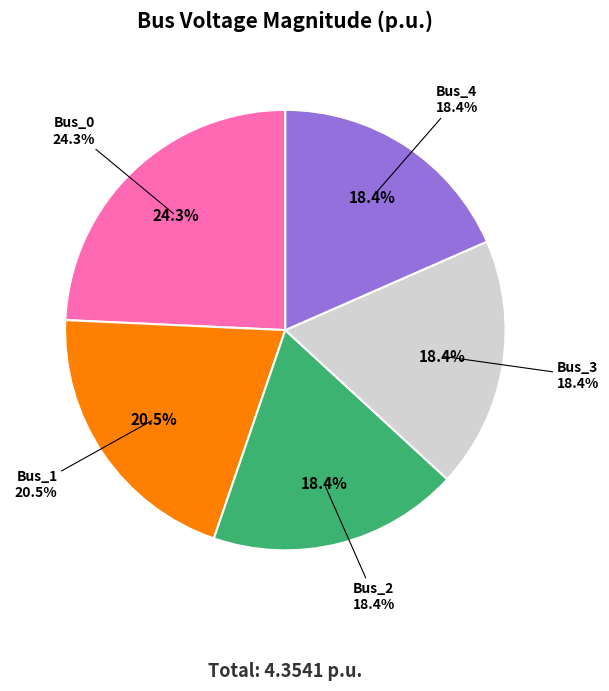

Which slice is the smallest?

Bus_2